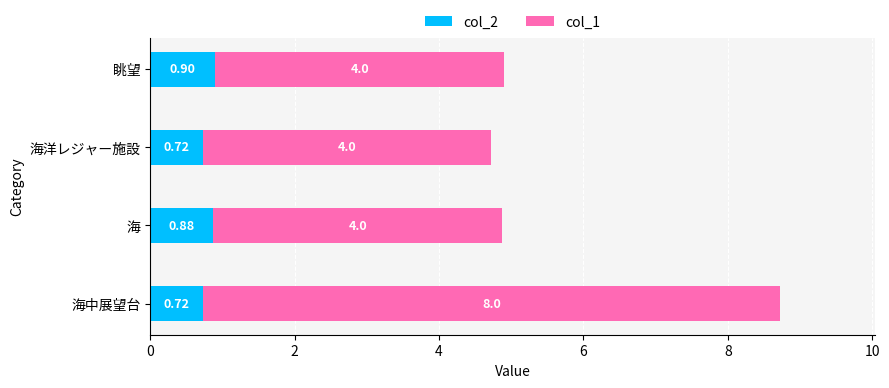

What are all the series names shown in the legend?

col_2, col_1